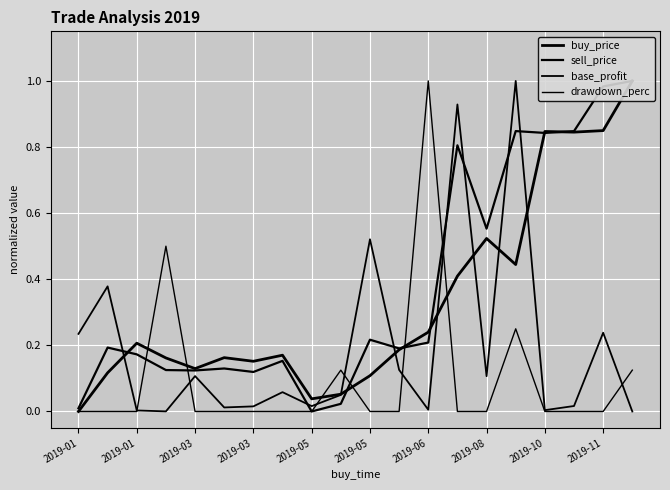

Is the value of buy_price at 11 greater than the value of sell_price at 12?

No